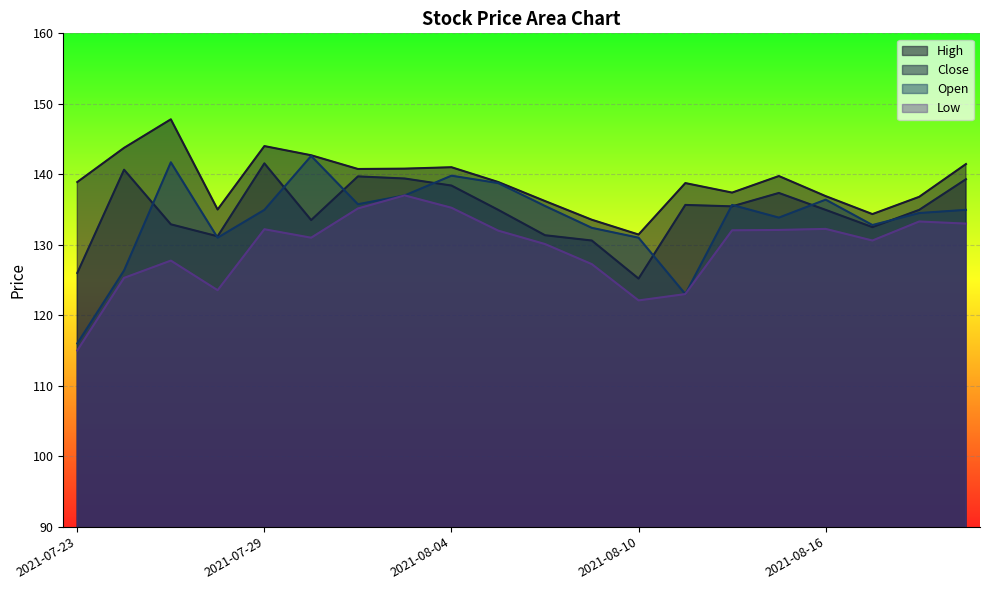

Reading left to right, extract all data points from this chart.

Close: 126.0	140.7	132.9	131.2	141.6	133.5	139.7	139.4	138.4	134.9	131.3	130.6	125.2	135.7	135.4	137.3	134.9	132.5	134.9	139.3
High: 138.9	143.8	147.8	135.0	144.0	142.7	140.8	140.8	141.0	138.9	136.2	133.6	131.4	138.8	137.4	139.8	136.9	134.3	136.8	141.4
Low: 115.0	125.3	127.8	123.5	132.2	131.0	135.2	137.0	135.2	132.0	130.1	127.2	122.1	123.0	132.1	132.1	132.2	130.6	133.3	133.0
Open: 116.0	126.3	141.7	131.0	134.9	142.6	135.8	137.0	139.8	138.8	135.5	132.4	131.0	123.0	135.7	133.8	136.4	132.8	134.5	134.9